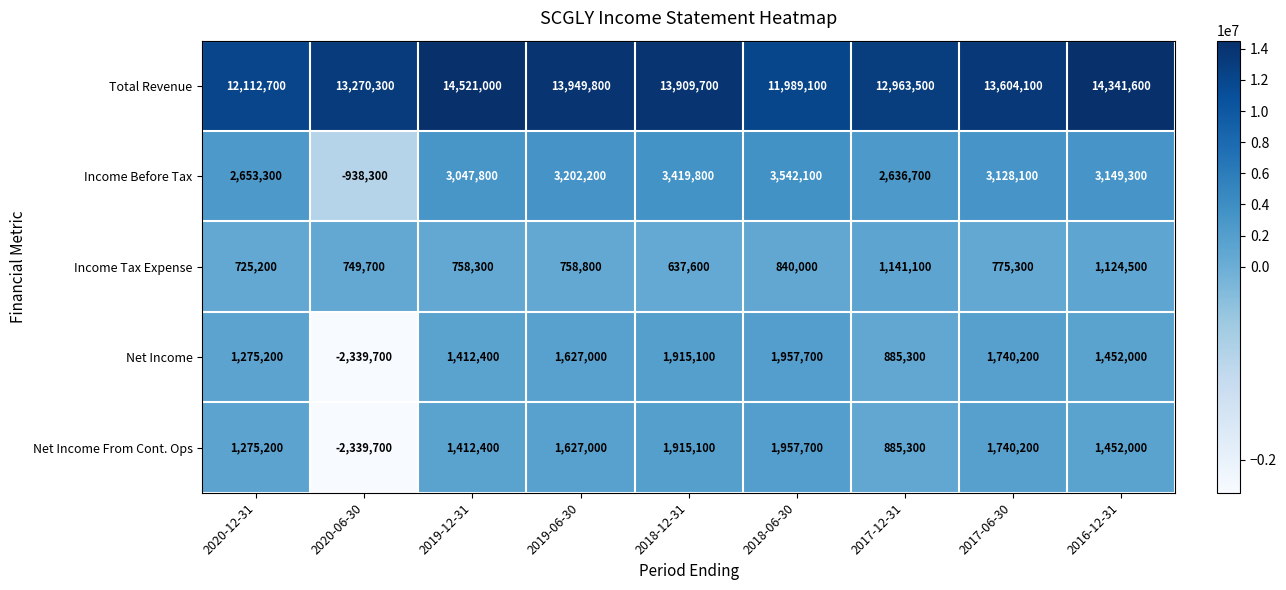

How many categories are shown in the chart?

9